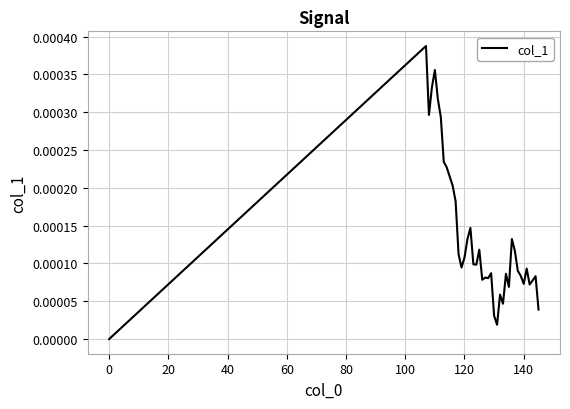

How many lines are shown in the chart?

1